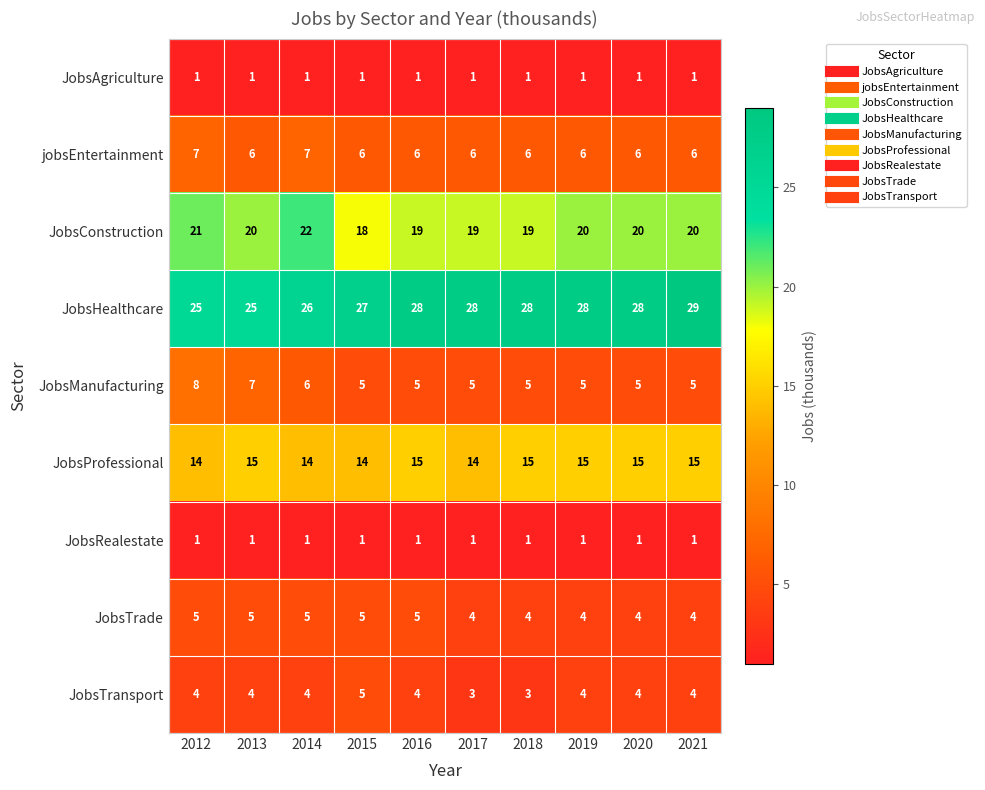

Between 2015 and 2019, which series saw the biggest shift?

JobsConstruction